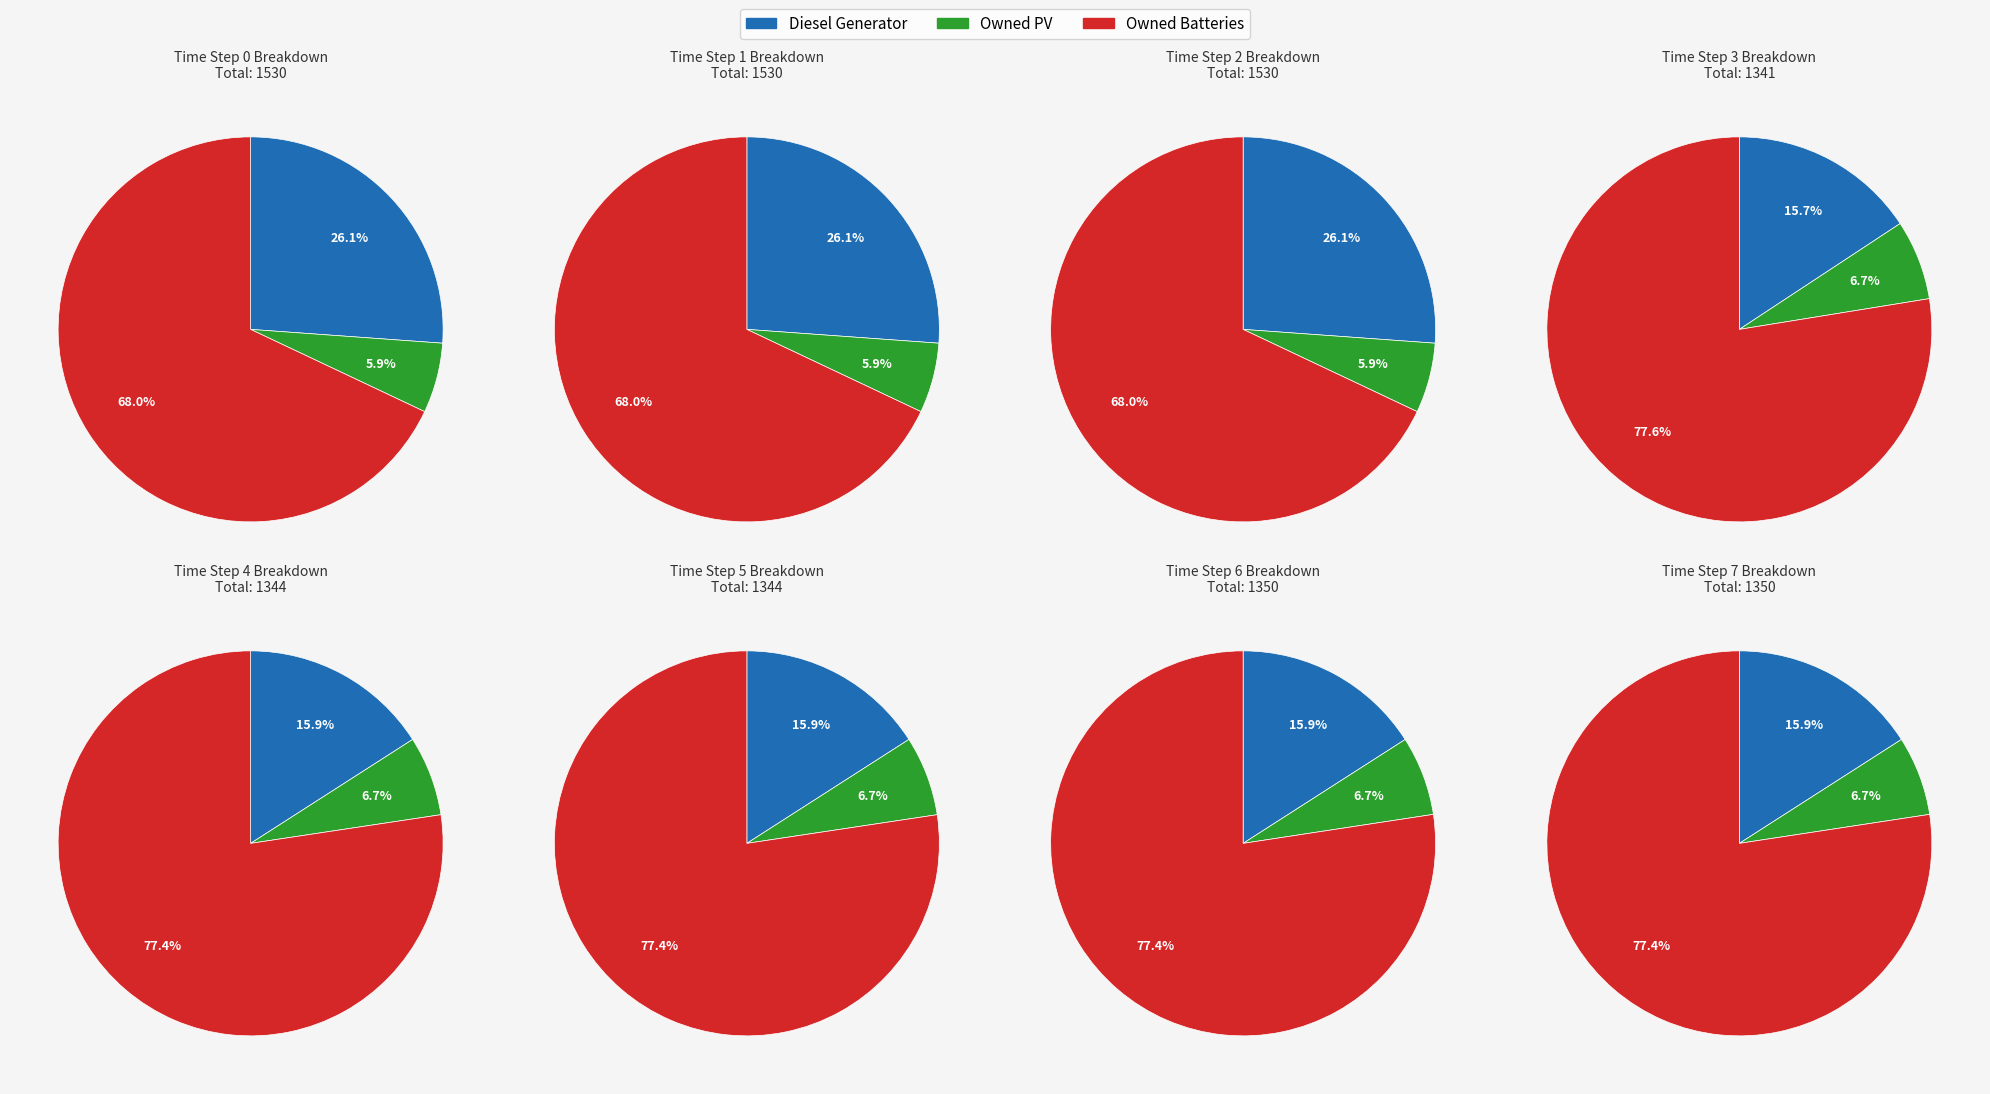

Combined, do 2 and 4 account for over 50%?

No